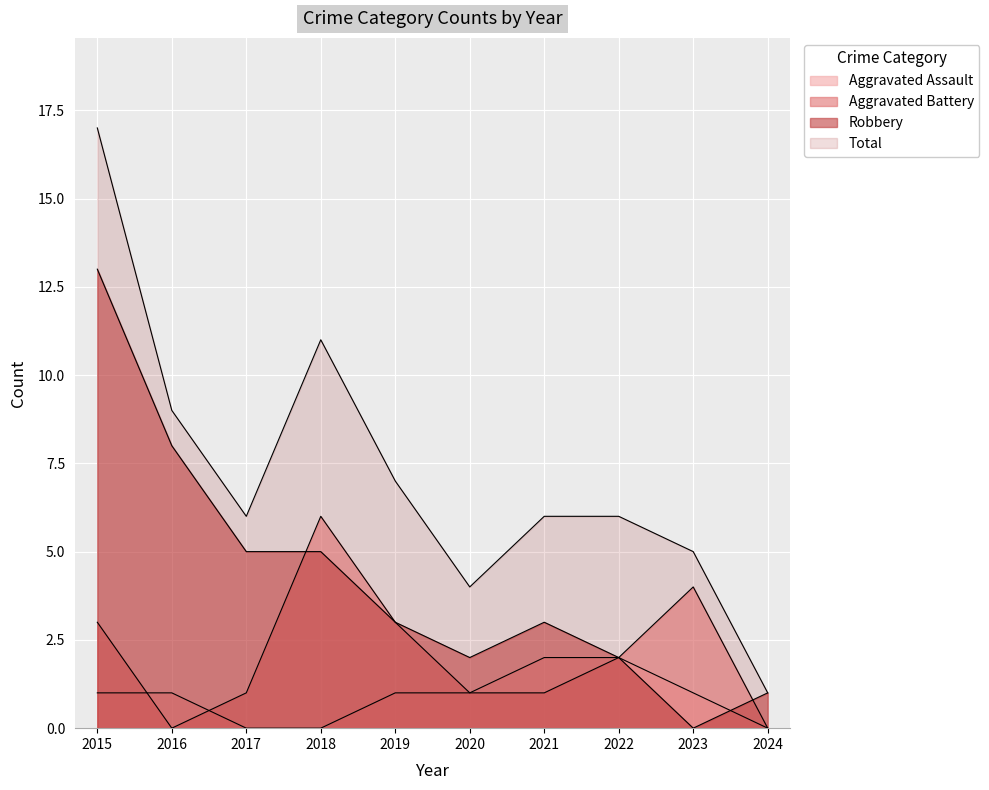

True or false: Aggravated Battery and Total cross at least once.

False